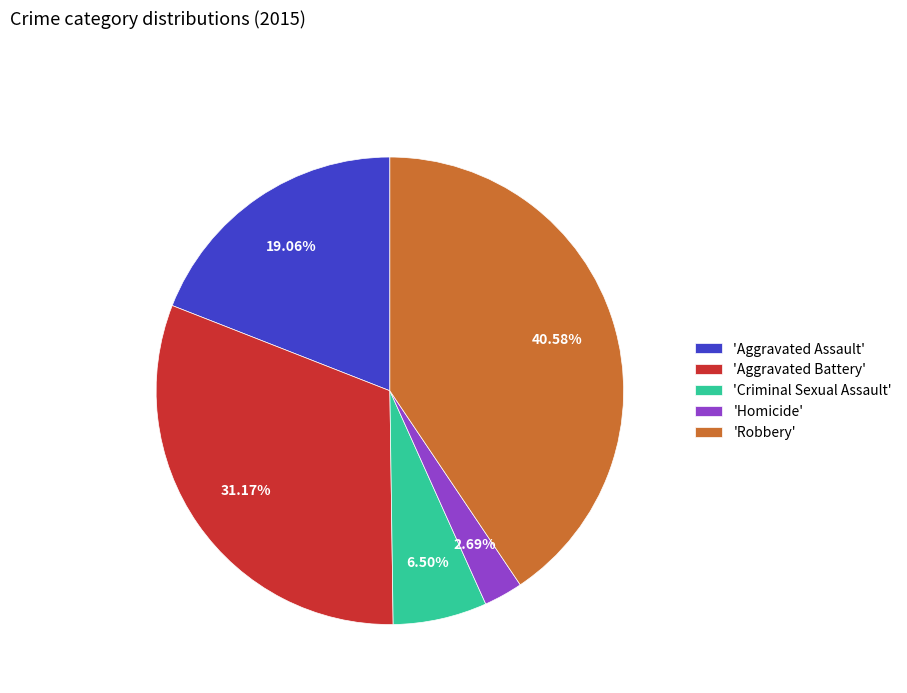

How many slices are in this pie chart?

5